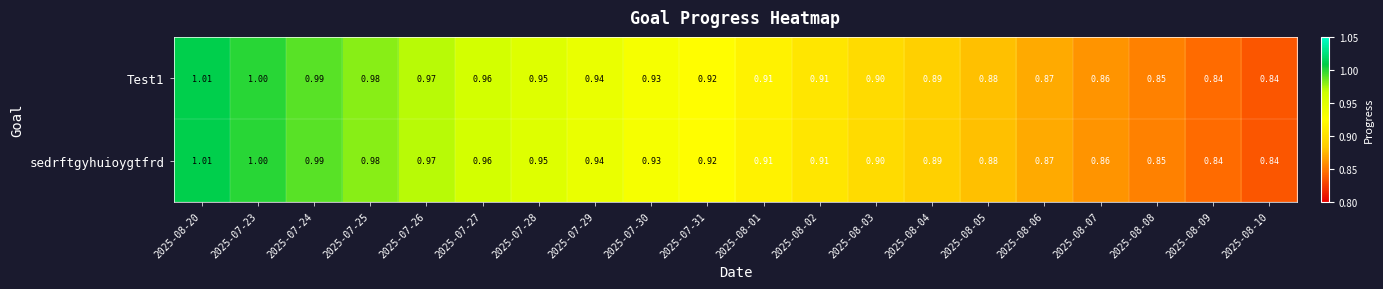

Is the value of sedrftgyhuioygtfrd at 2025-07-23 greater than the value of Test1 at 2025-07-24?

Yes